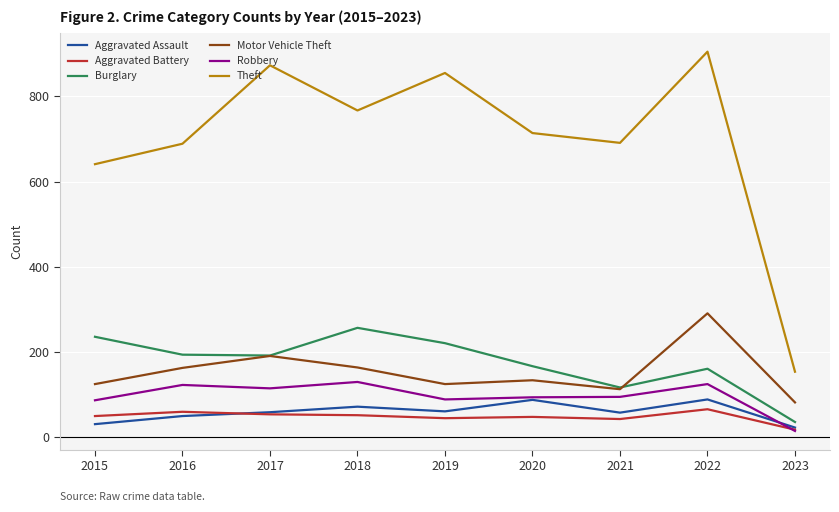

True or false: Robbery and Theft cross at least once.

False